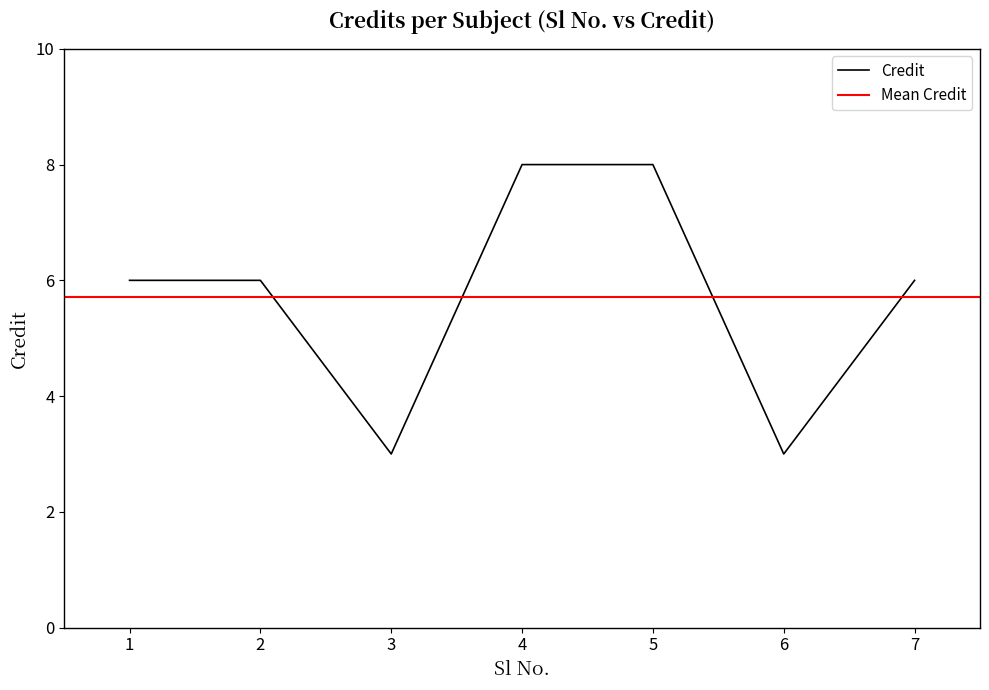

What is the smallest value displayed?

3